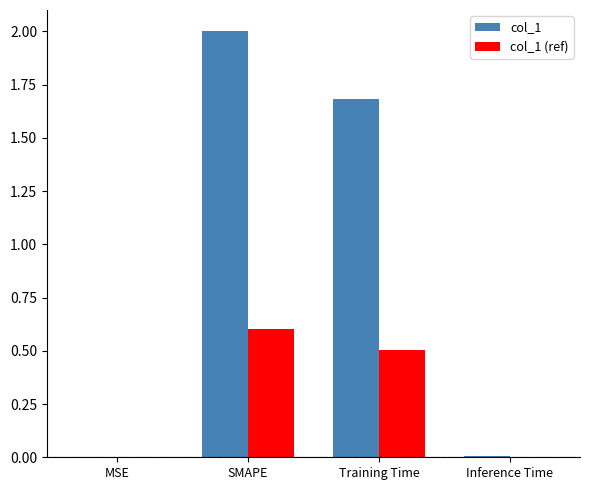

What are all the series names shown in the legend?

col_1, col_1 (ref)